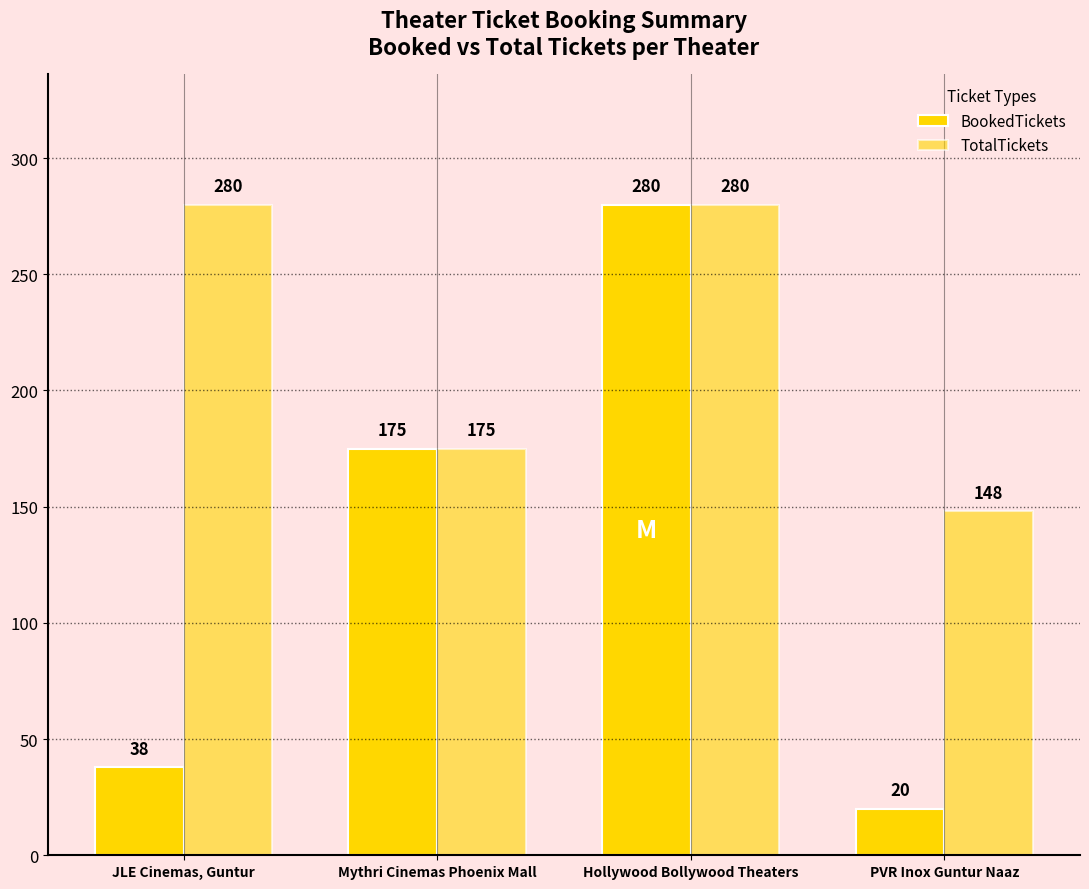

Between Hollywood Bollywood Theaters and Mythri Cinemas Phoenix Mall, which is larger?

Hollywood Bollywood Theaters